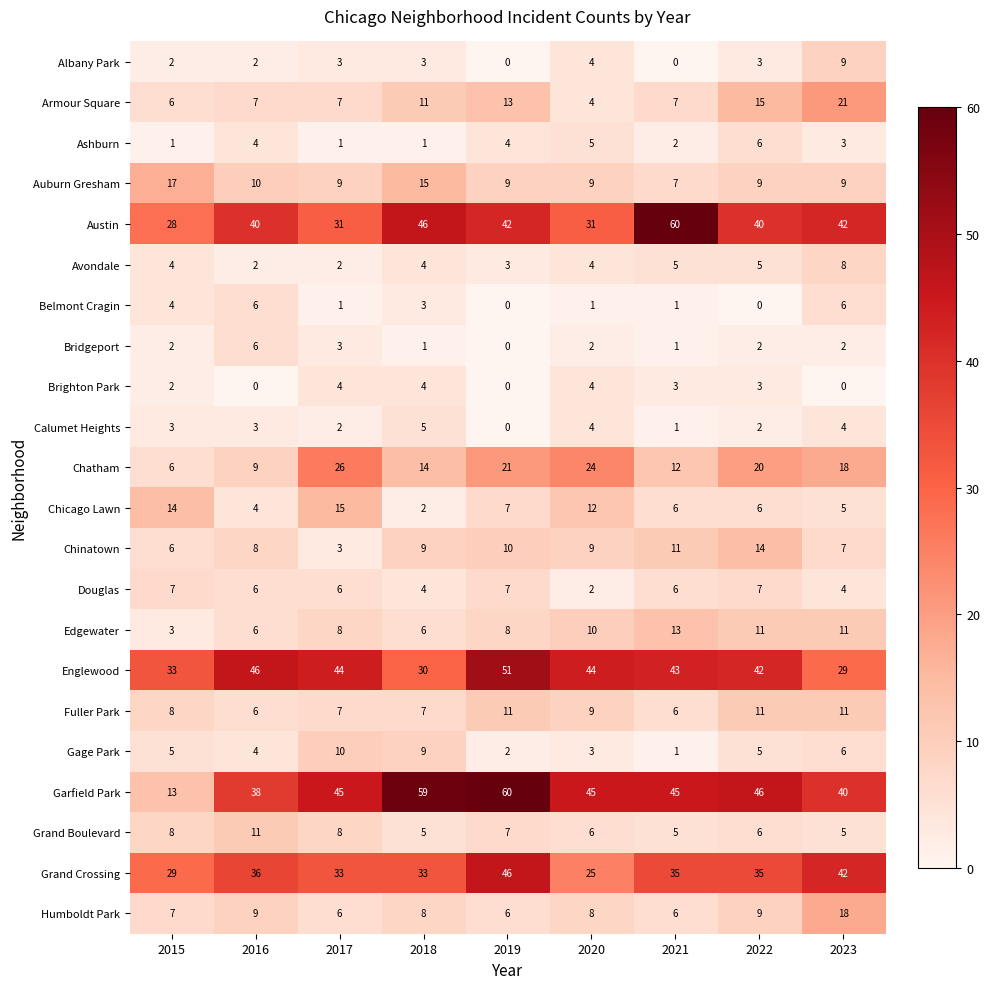

At how many categories does at least one series exceed 7?

9